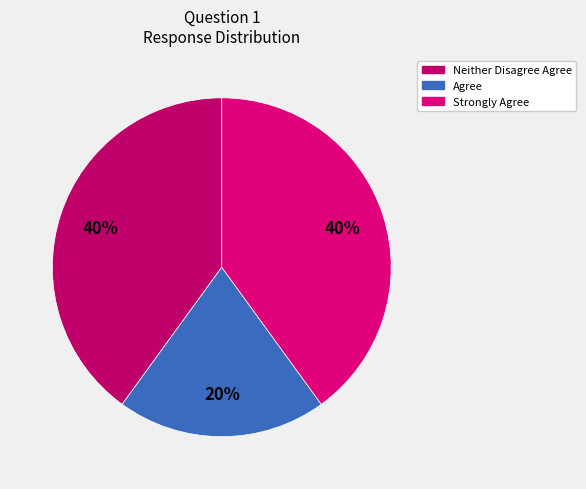

How many slices are in this pie chart?

3